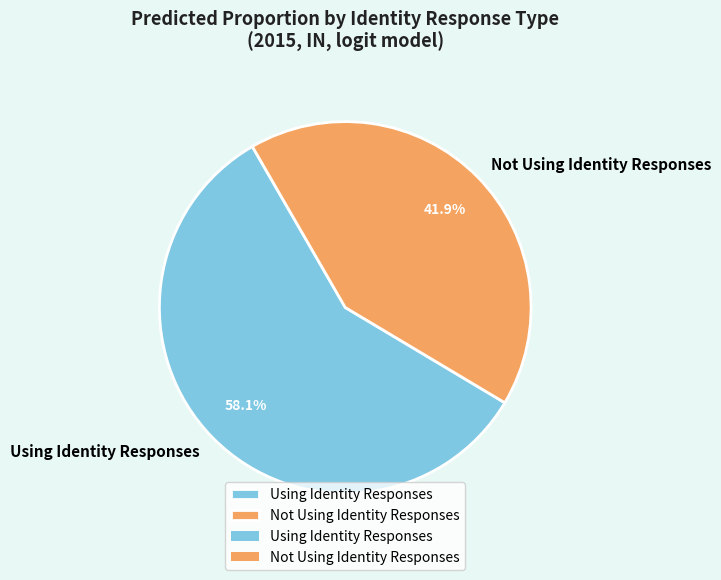

Is Not Using Identity Responses the majority of the pie?

No